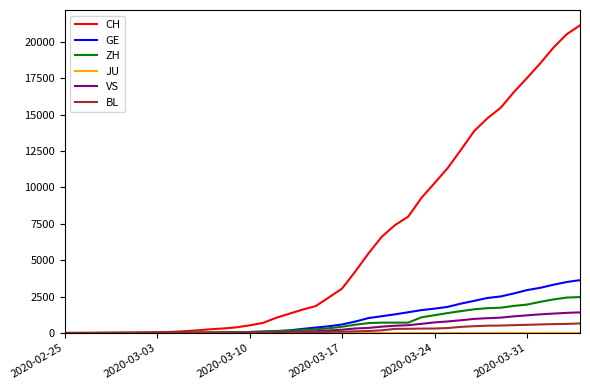

Which series has the largest total across all categories?

CH